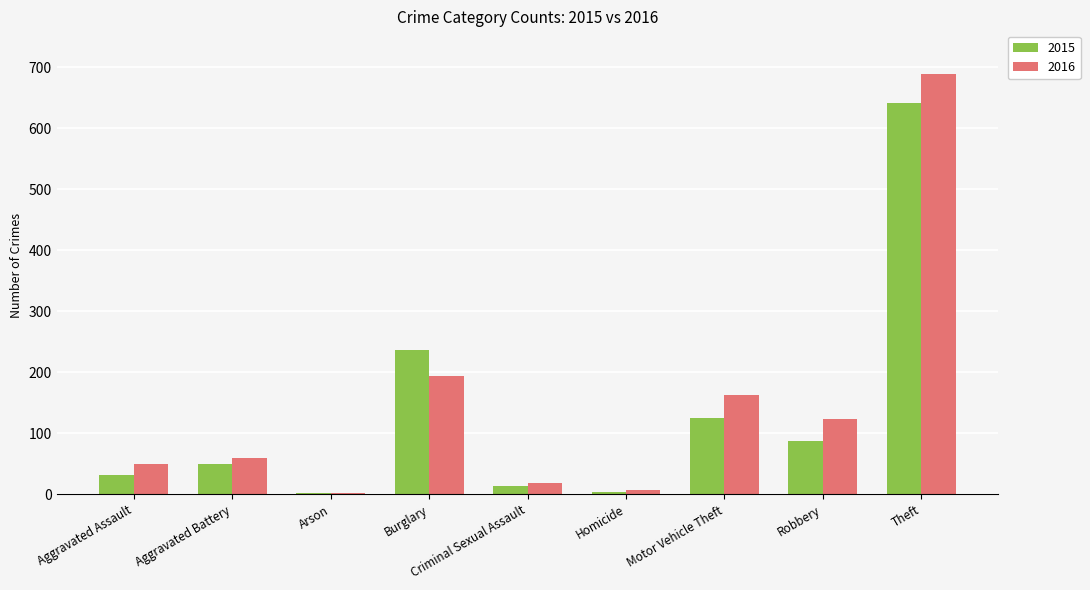

At which category is the sum across all series the highest?

Theft